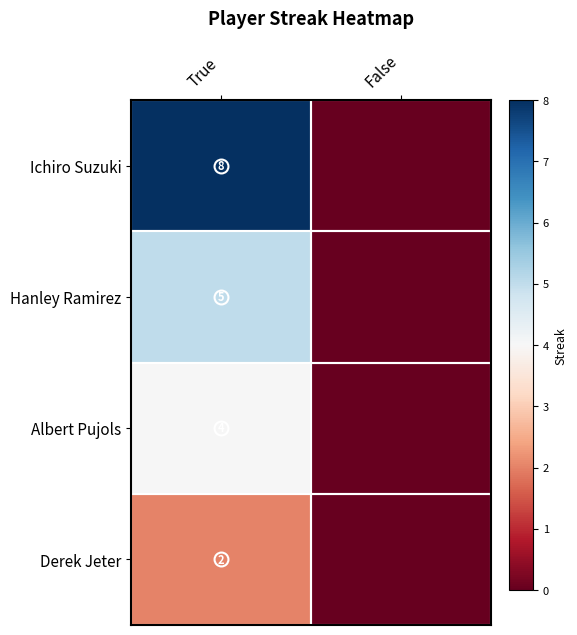

Rank the series by their average value, from highest to lowest.

Ichiro Suzuki, Hanley Ramirez, Albert Pujols, Derek Jeter